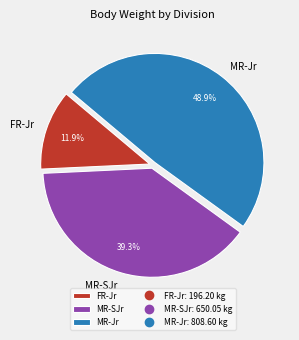

Count the number of slices in the pie.

3